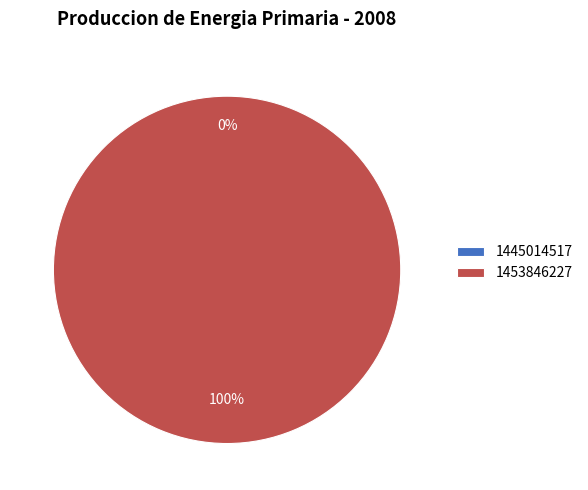

How many segments does this pie chart have?

2